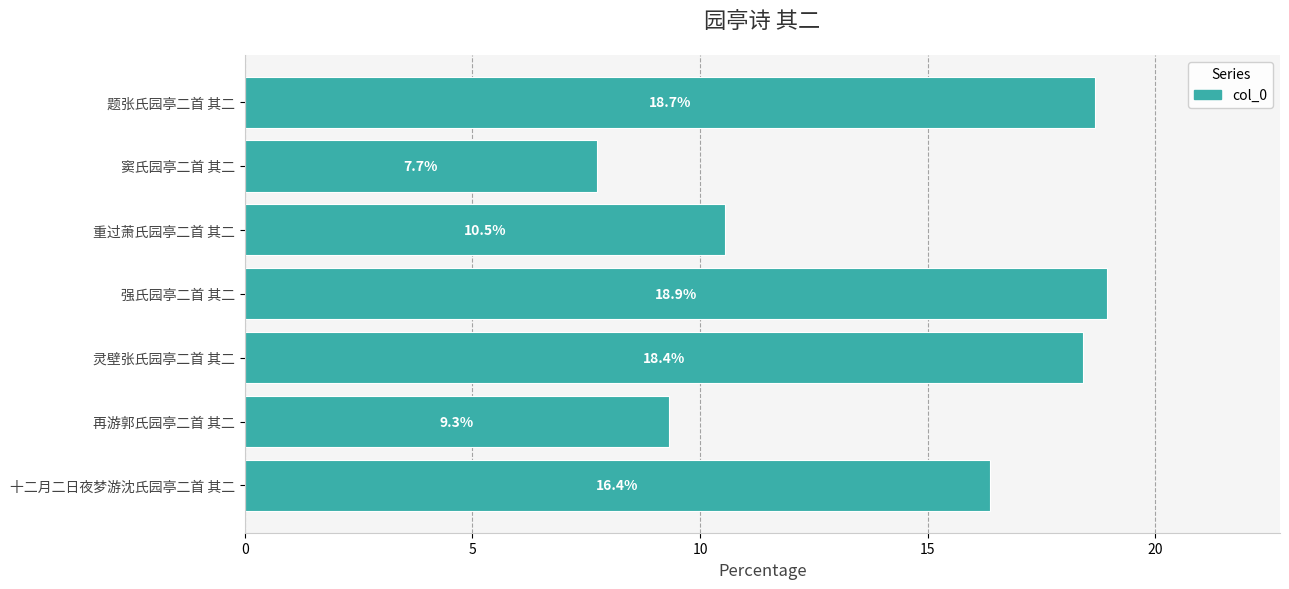

Rank the categories by value from highest to lowest.

强氏园亭二首 其二, 题张氏园亭二首 其二, 灵壁张氏园亭二首 其二, 十二月二日夜梦游沈氏园亭二首 其二, 重过萧氏园亭二首 其二, 再游郭氏园亭二首 其二, 窦氏园亭二首 其二